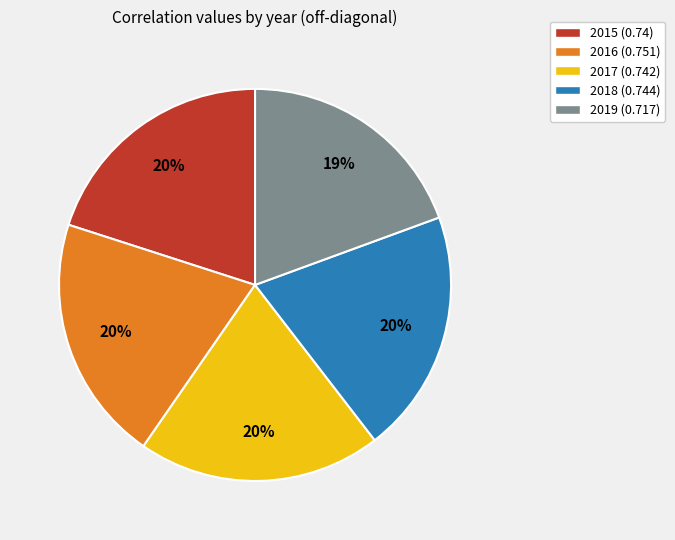

To the nearest percent, what is the average slice percentage?

20%